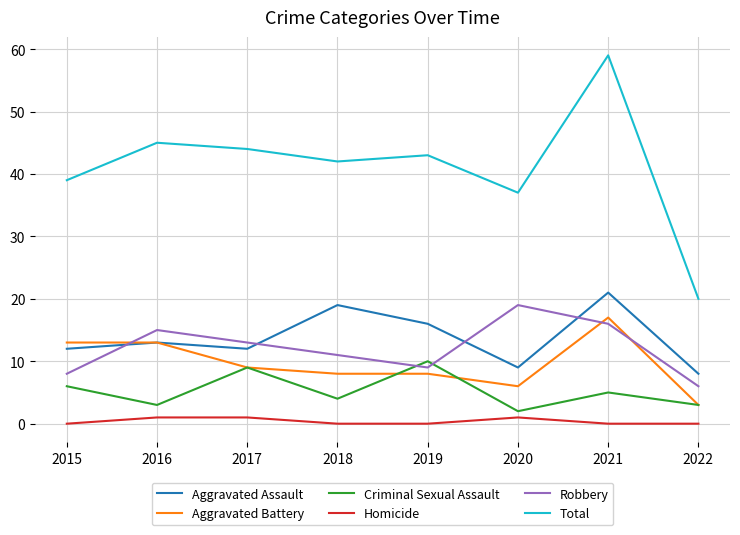

Is the value of Homicide at 2015 greater than the value of Criminal Sexual Assault at 2020?

No